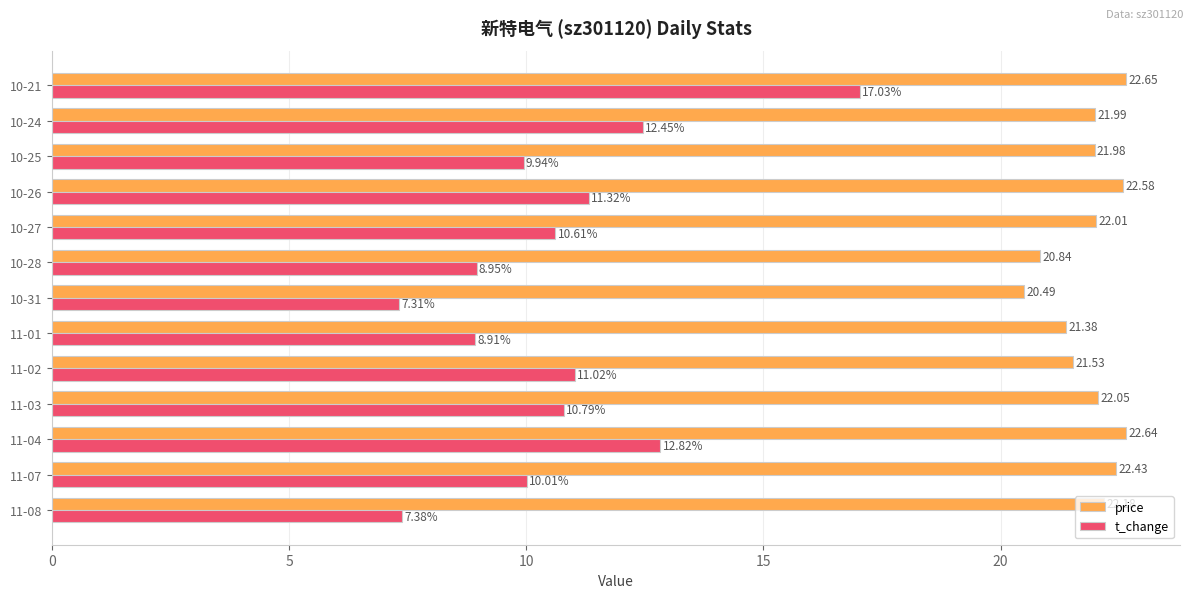

Which series has the widest spread of values?

t_change